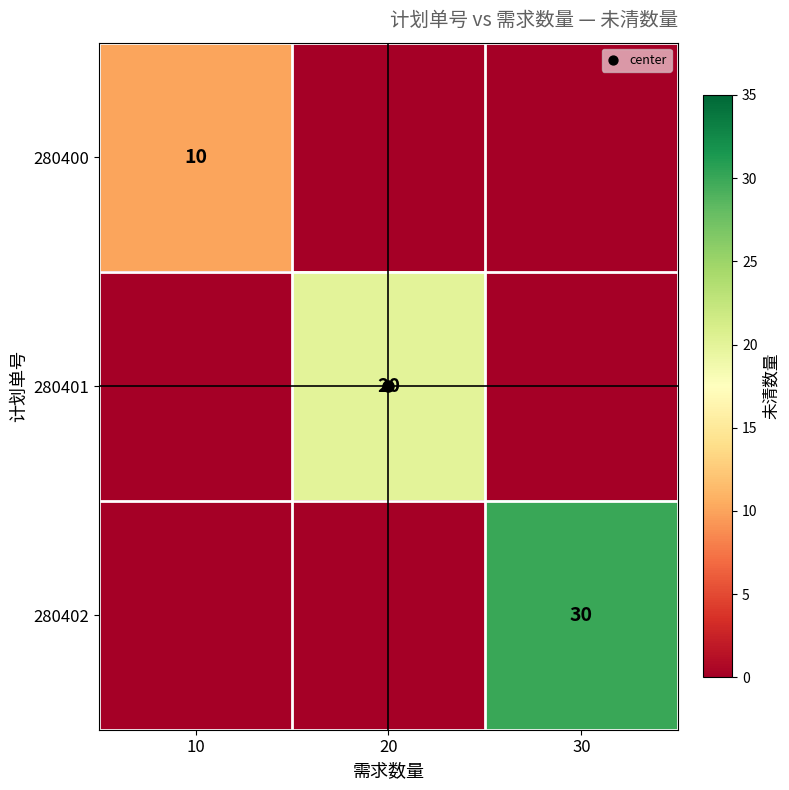

What is the greatest value displayed?

30